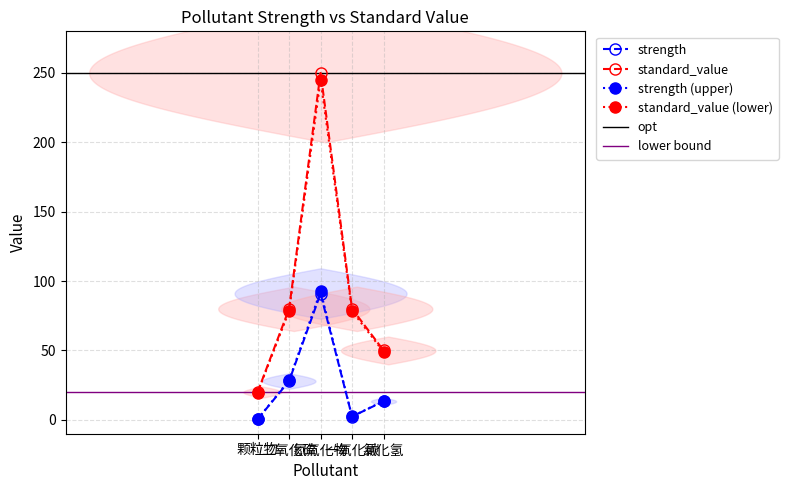

At which category is the sum across all series the highest?

氮氧化物